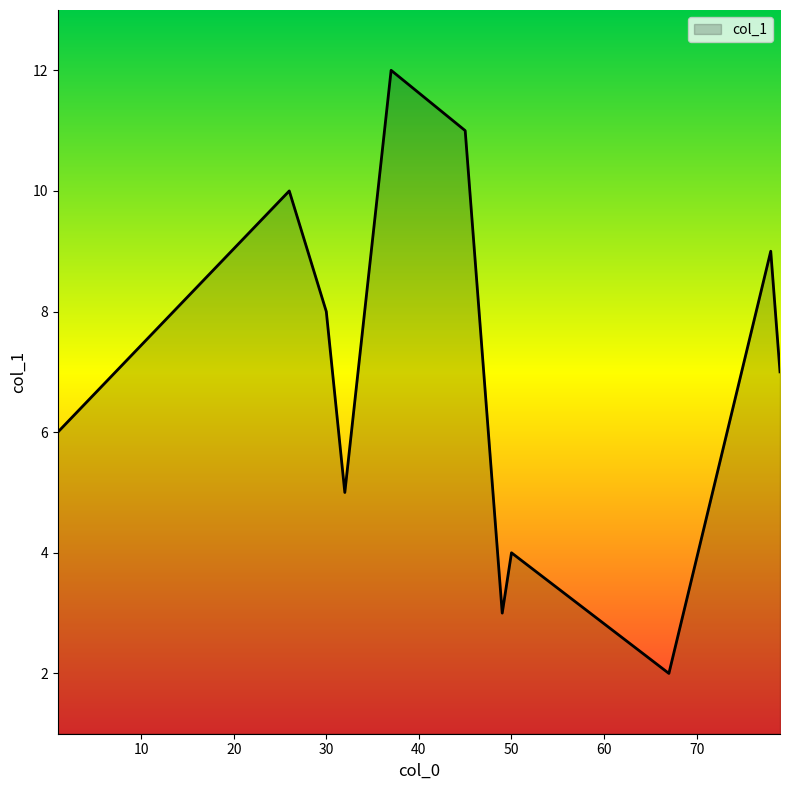

What is the difference between the maximum and minimum values?

10.0